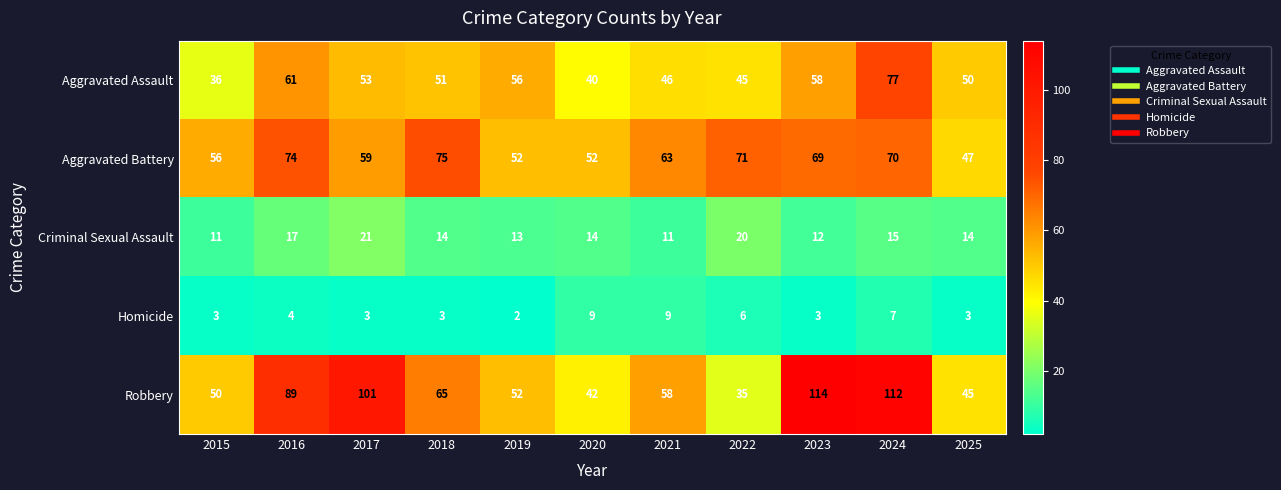

What is the sum of the Aggravated Battery values at 2016 and 2019?

126